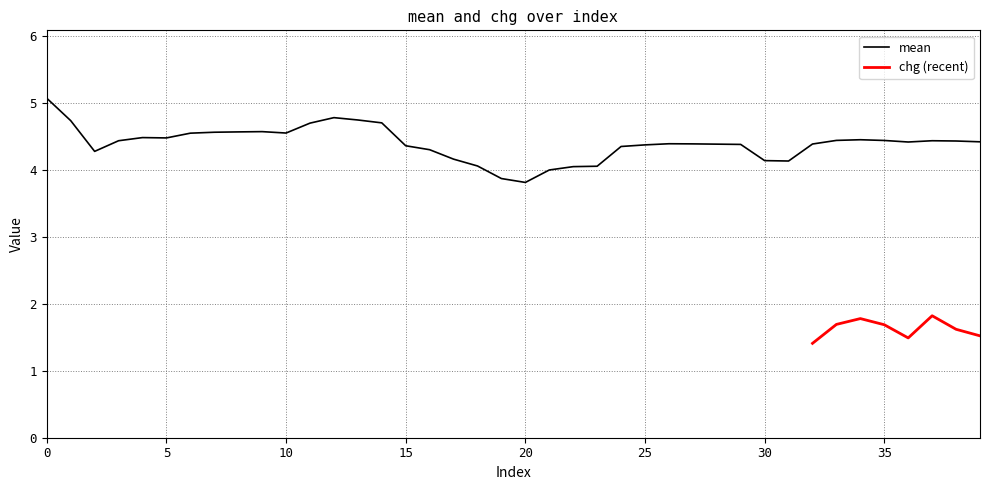

The chart shows a value of 4.4 at 25. True or false?

True